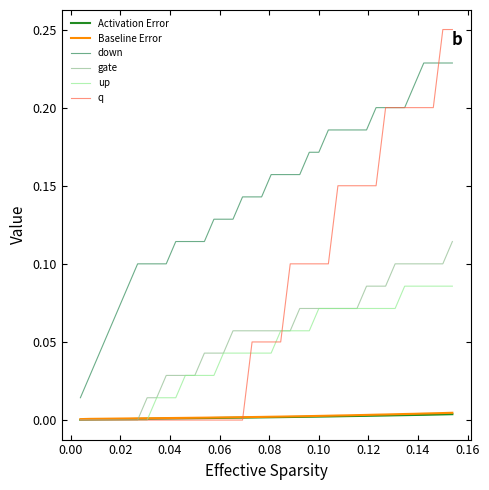

Which series has the largest total across all categories?

down